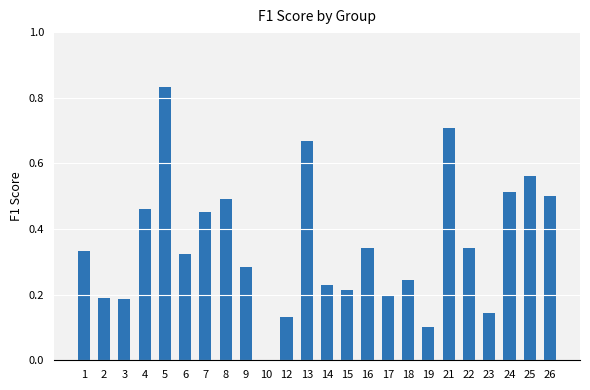

Which label corresponds to the largest value in the chart?

5